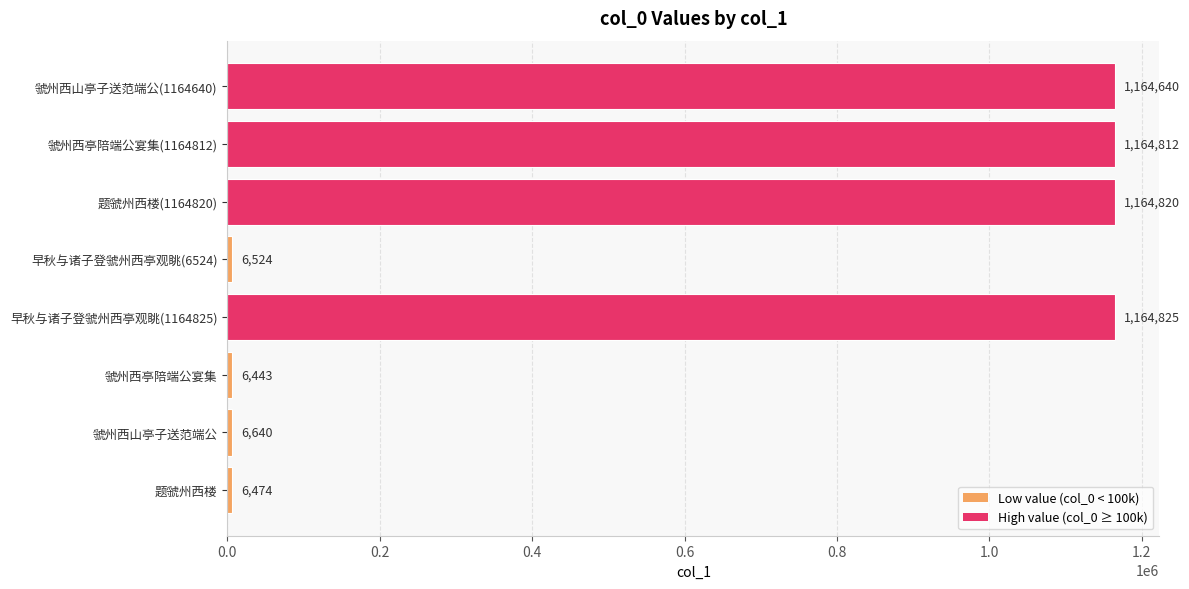

Is it true that the value at 题虢州西楼(1164820) is 2012038?

False